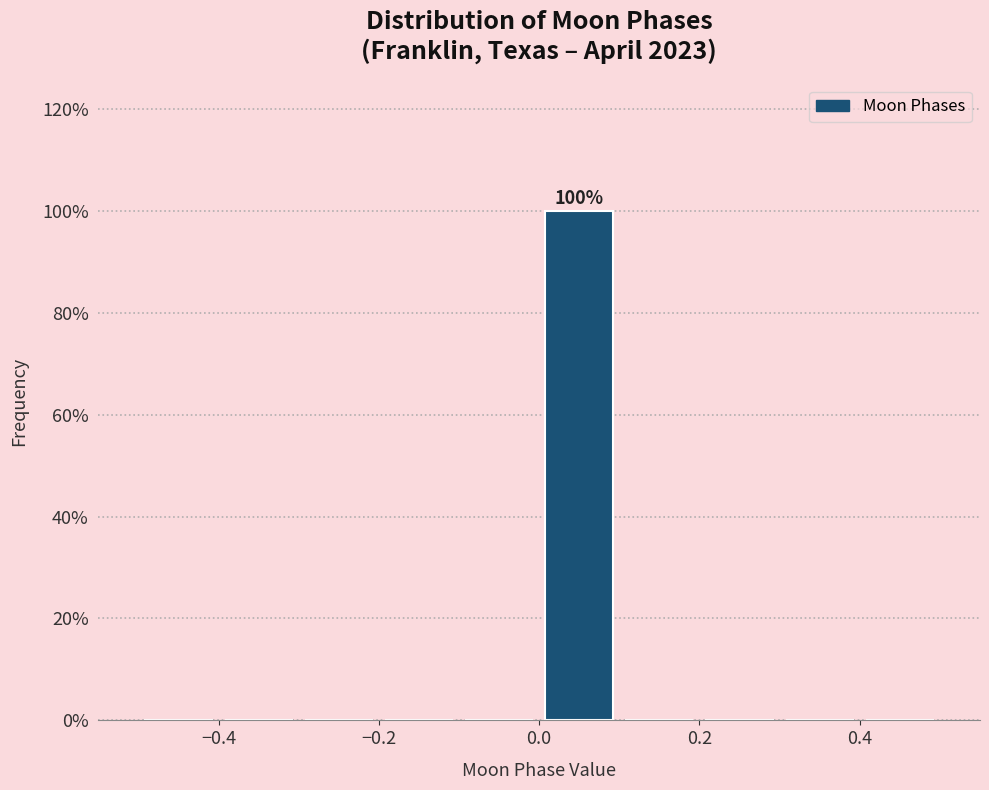

Over which range of the x-axis is the bar tallest?

0.0 to 0.1